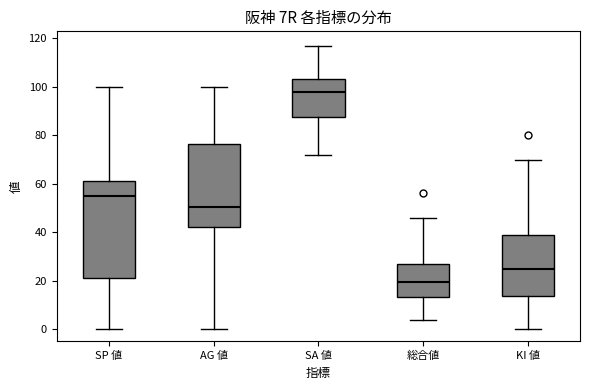

Which box is the tallest, from its lower edge to its upper edge?

SP 値